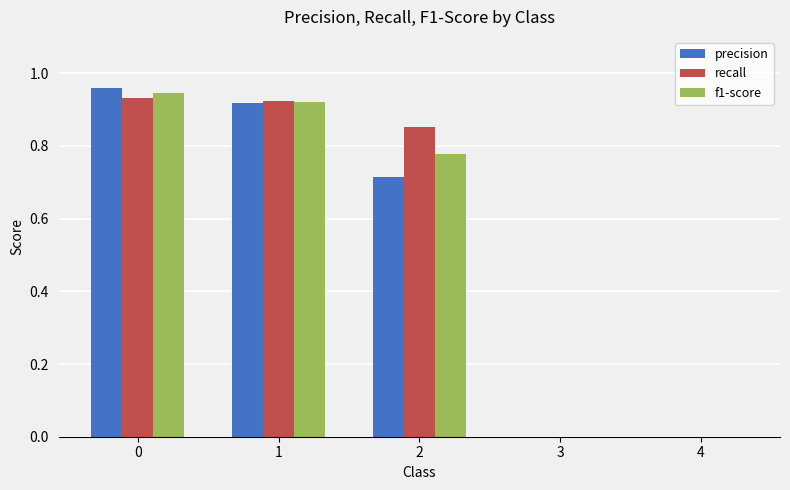

Which series has the largest total across all categories?

recall